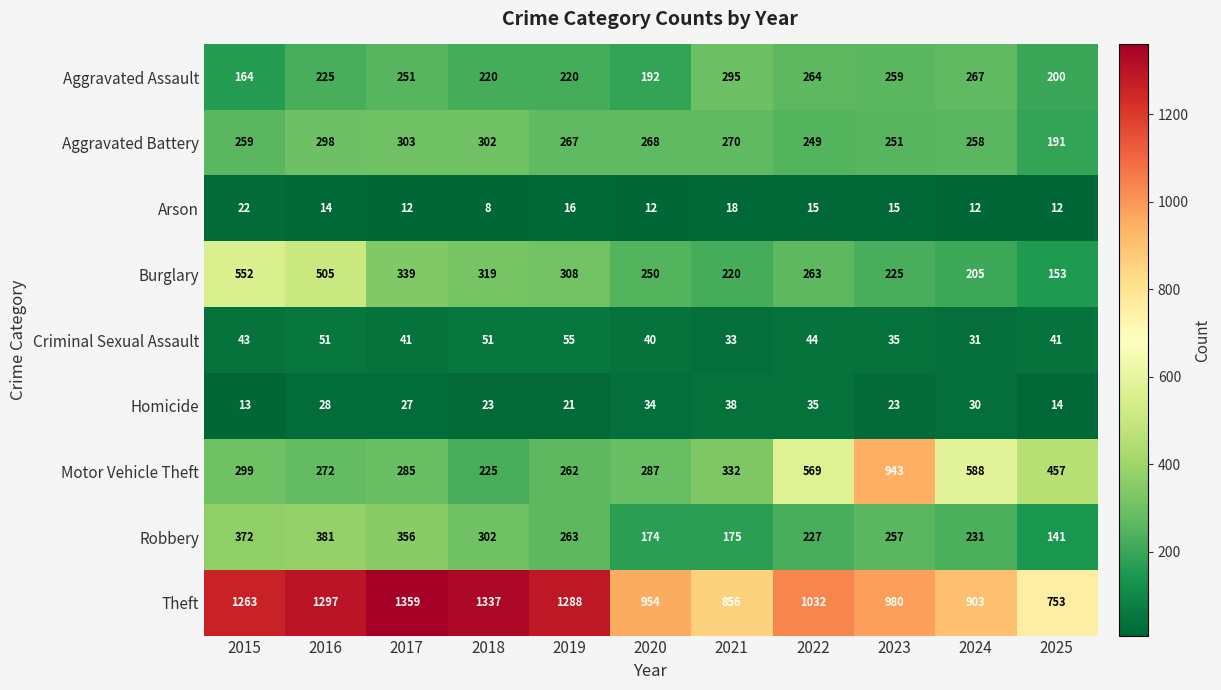

What is the spread (max minus min) of values at 2019?

1272